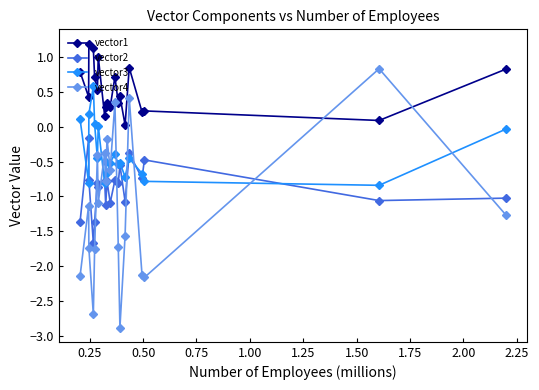

Which series has the largest range (max minus min)?

vector4